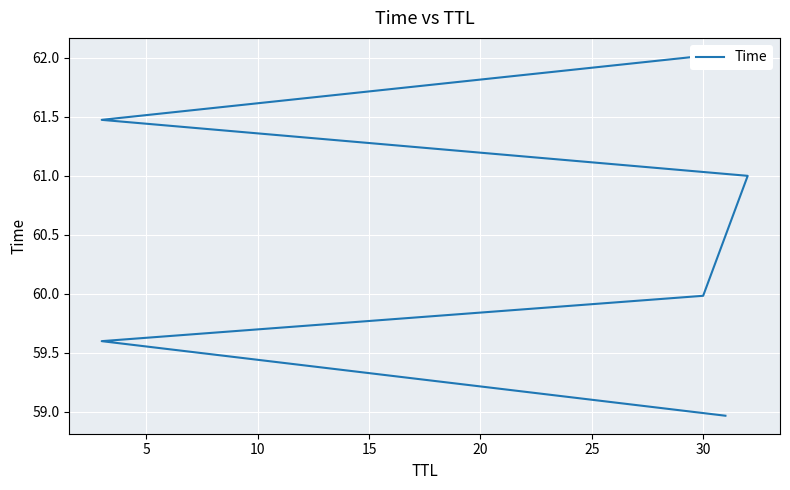

Count the number of data series in this chart.

1